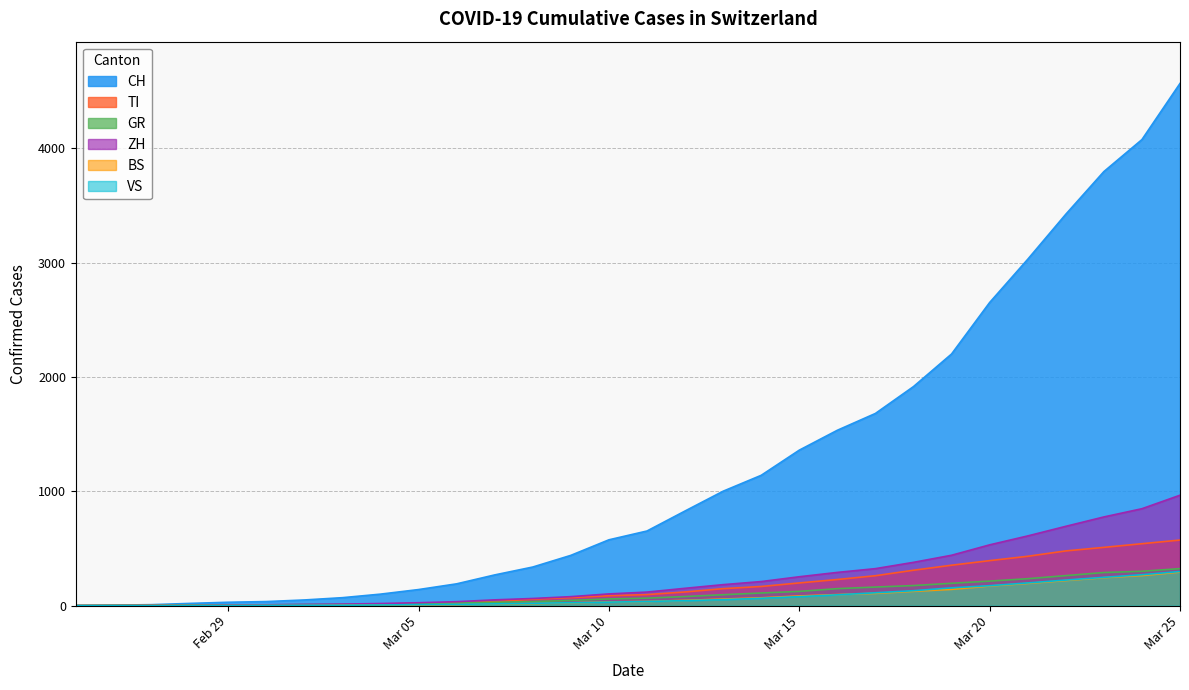

How many categories are shown in the chart?

30